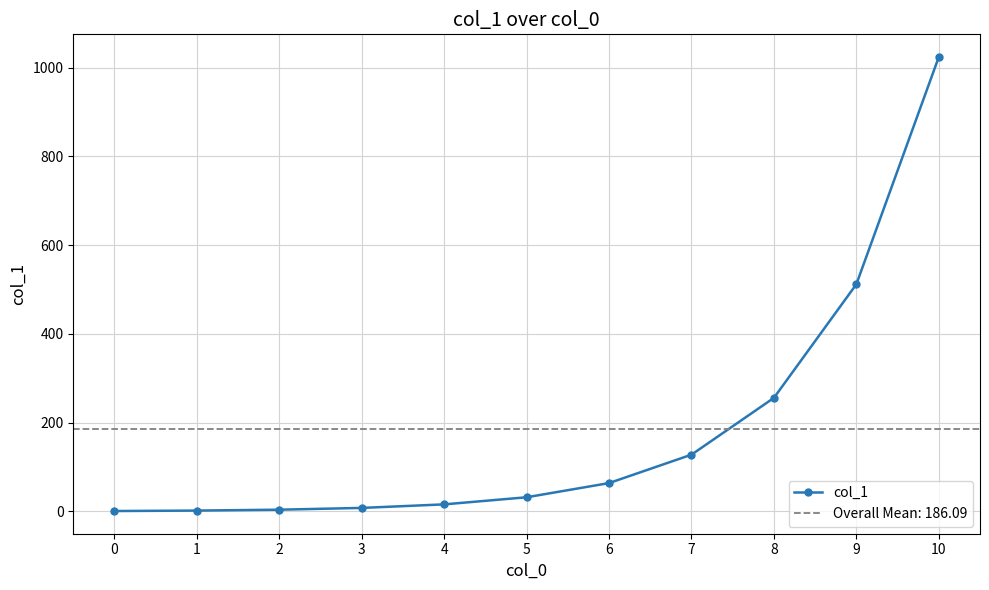

Is this an area chart (filled region under the line)?

No